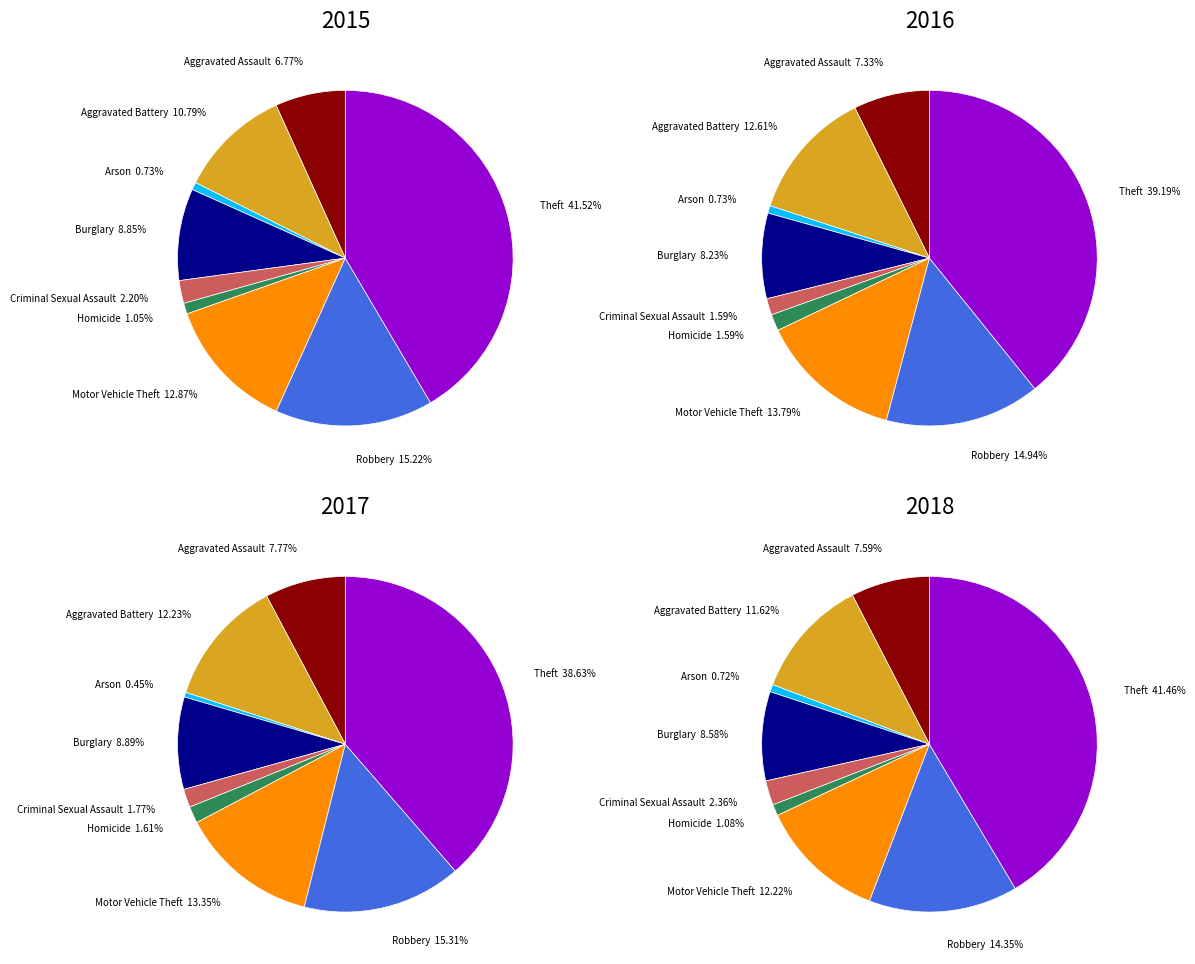

What is the smallest slice in the pie chart?

Arson